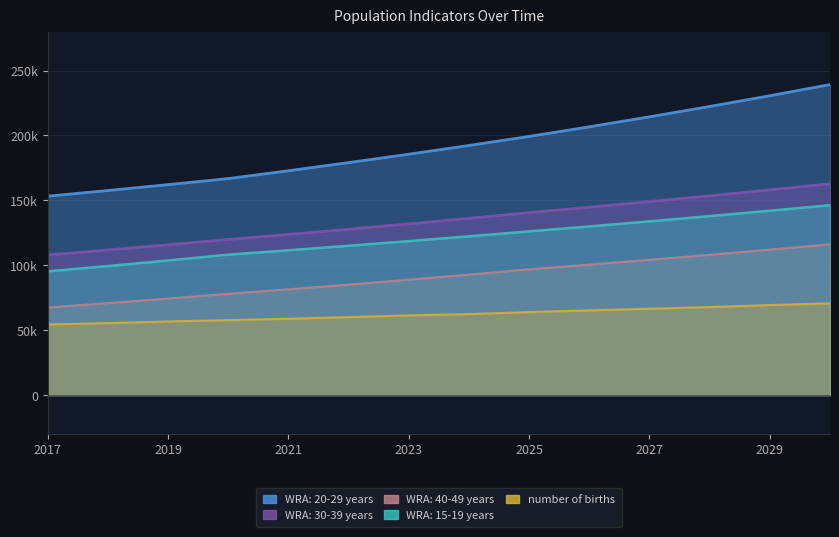

How many lines are shown in the chart?

5